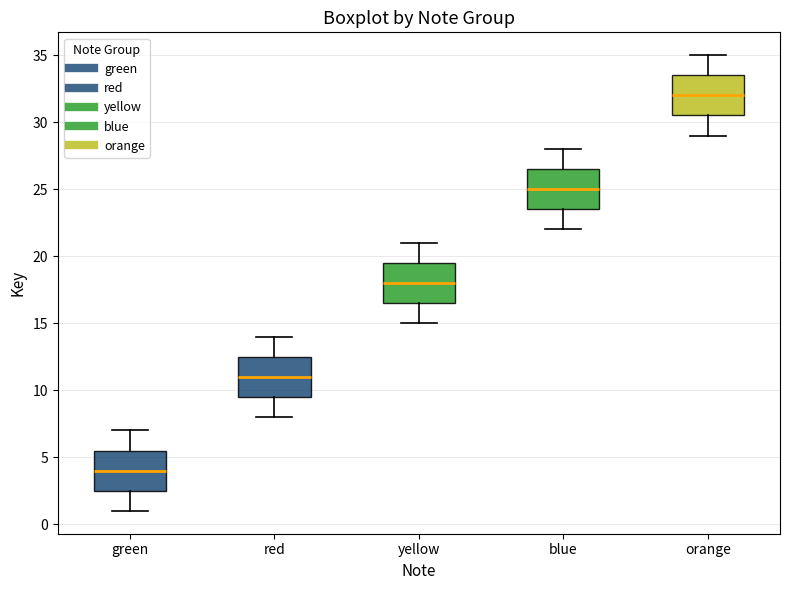

Reading left to right, transcribe this box plot: for each box, give where its median line is, the range the box spans, and where its two whiskers end, as read against the y-axis. The values are not printed on the chart, so give them approximately, as read against the axis.

green: median 4.0, box 2.5 to 5.5, whiskers 1.0 to 7.0
red: median 11.0, box 9.5 to 12.5, whiskers 8.0 to 14.0
yellow: median 18.0, box 16.5 to 19.5, whiskers 15.0 to 21.0
blue: median 25.0, box 23.5 to 26.5, whiskers 22.0 to 28.0
orange: median 32.0, box 30.5 to 33.5, whiskers 29.0 to 35.0